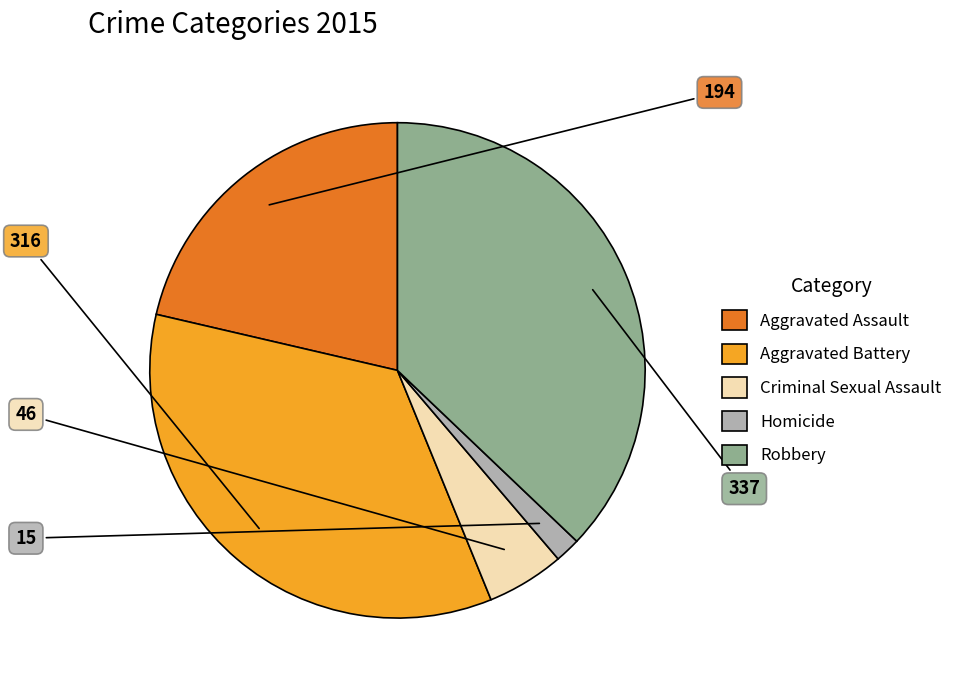

Is it true that Aggravated Assault is 21% of the pie?

True